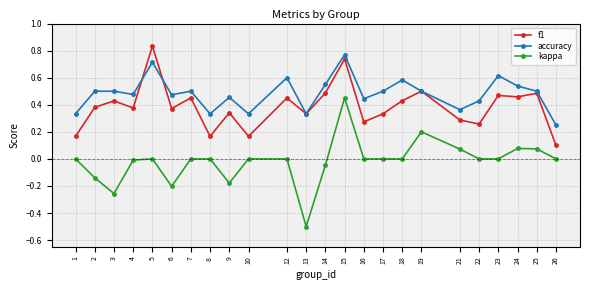

Count the accuracy values in the range 0 to 1.

24